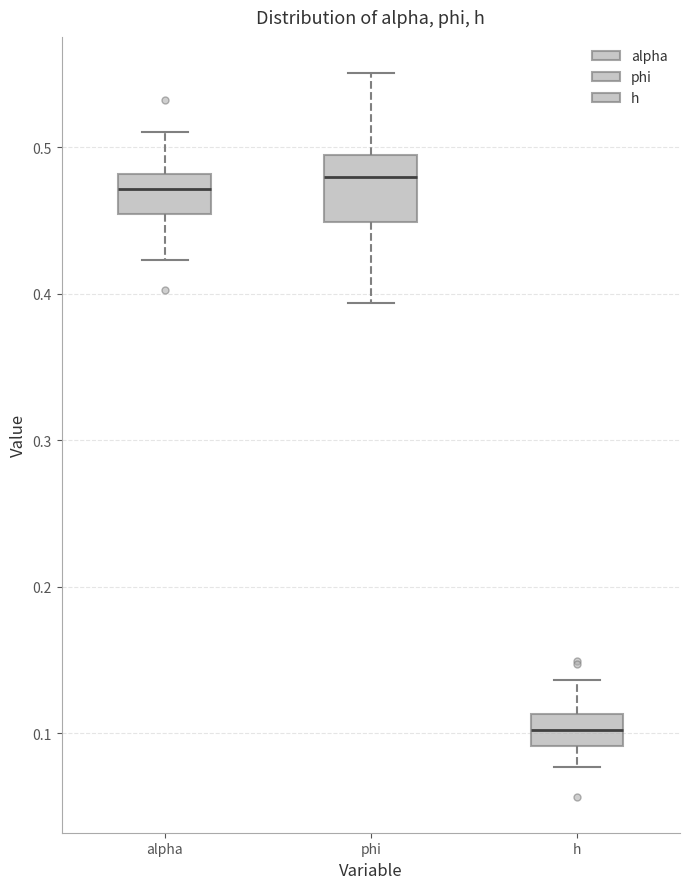

Reading left to right, transcribe this box plot: for each box, give where its median line is, the range the box spans, and where its two whiskers end, as read against the y-axis. The values are not printed on the chart, so give them approximately, as read against the axis.

alpha: median 0.47, box 0.45 to 0.48, whiskers 0.42 to 0.51
phi: median 0.48, box 0.45 to 0.49, whiskers 0.39 to 0.55
h: median 0.10, box 0.09 to 0.11, whiskers 0.08 to 0.14